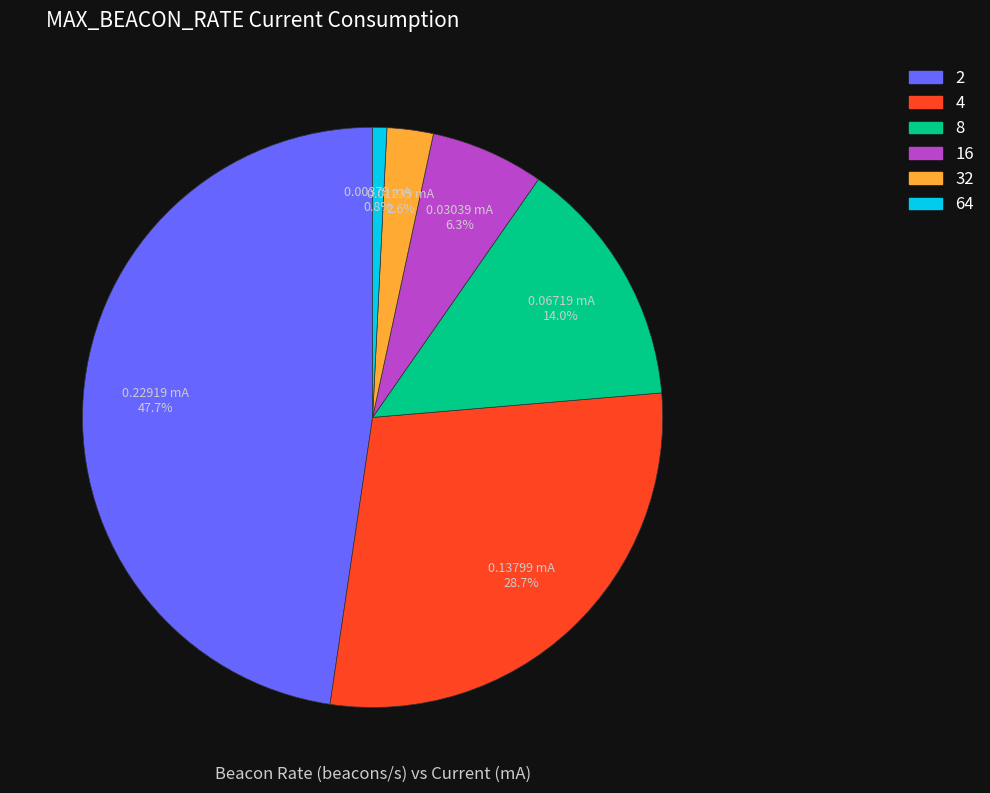

Do 2 and 64 together represent more than half of the pie?

No